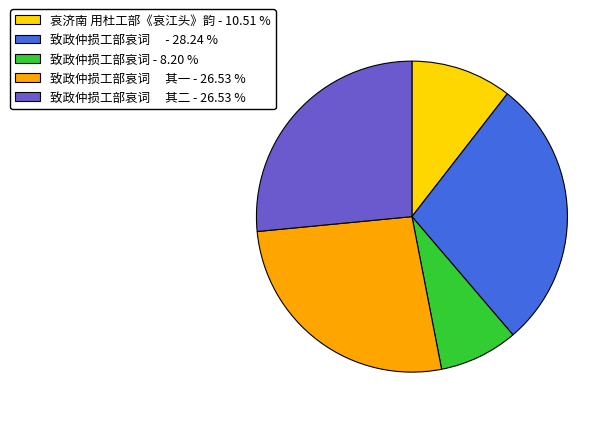

Does any single category account for the majority?

No